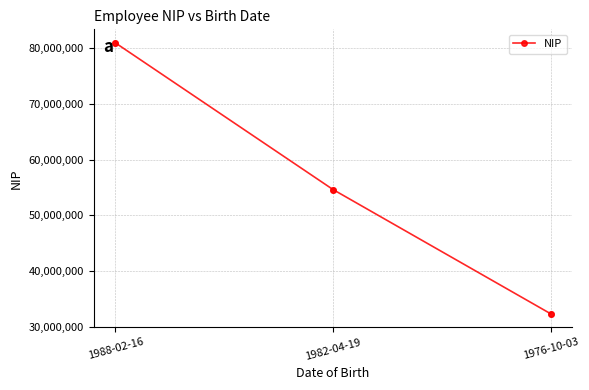

Which has a higher value, 1976-10-03 or 1988-02-16?

1988-02-16